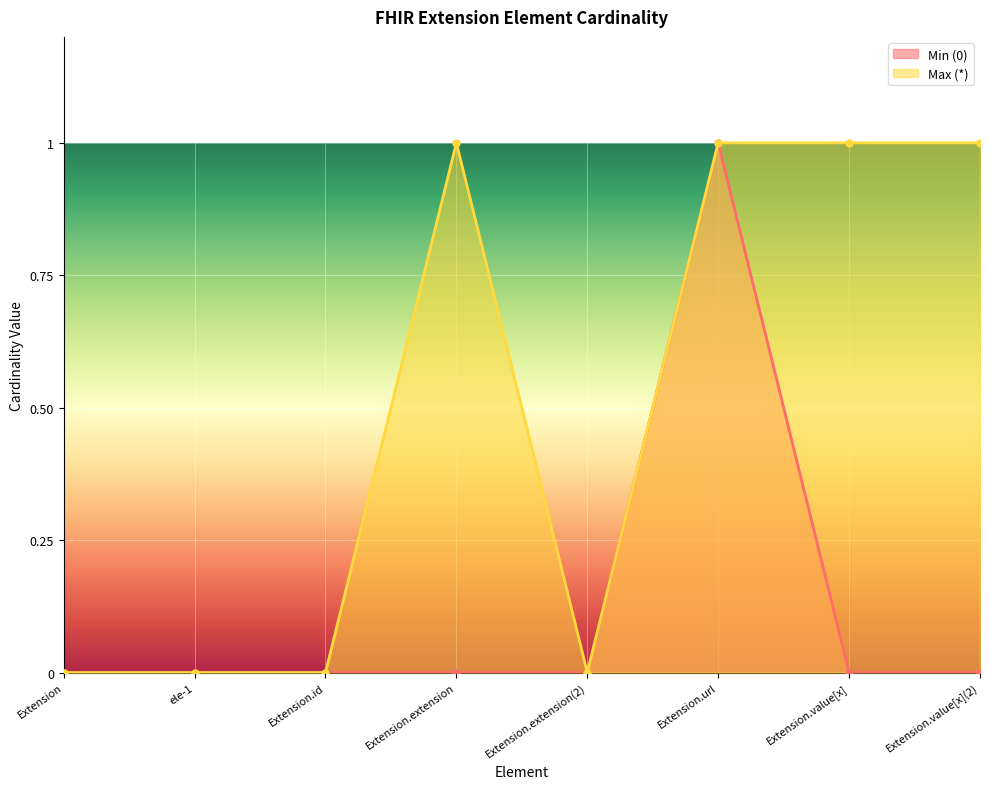

List the series in order of their overall mean, highest first.

Max (*), Min (0)